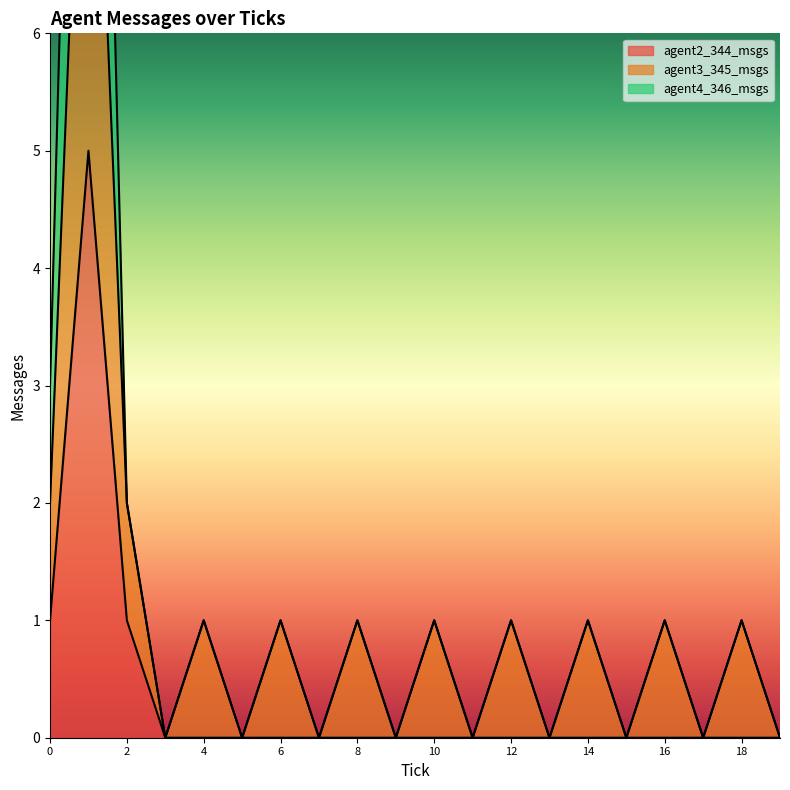

What is the difference between the highest and lowest values at 6?

1